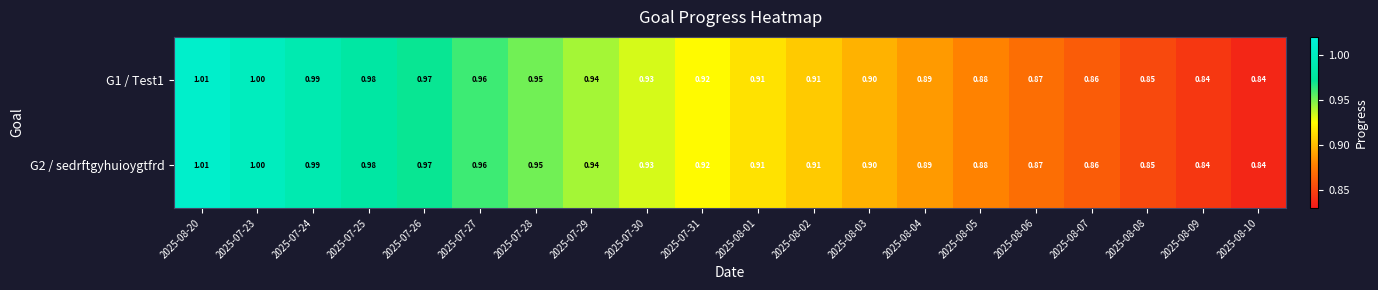

Is the value of G1 / Test1 at 2025-08-10 greater than the value of G2 / sedrftgyhuioygtfrd at 2025-07-28?

No